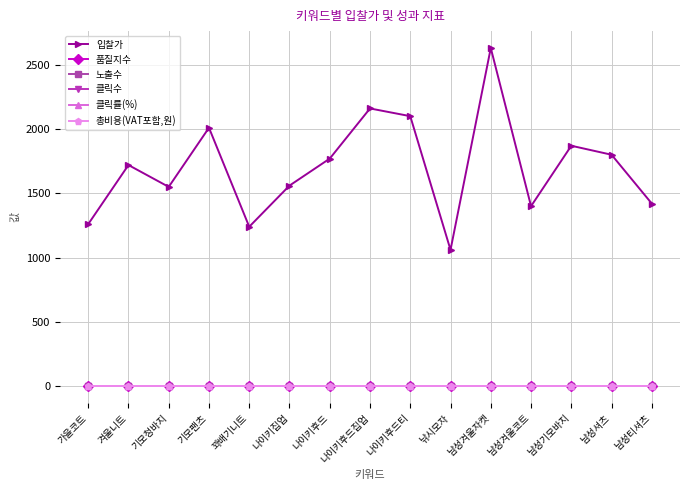

Is this an area chart (filled region under the line)?

No